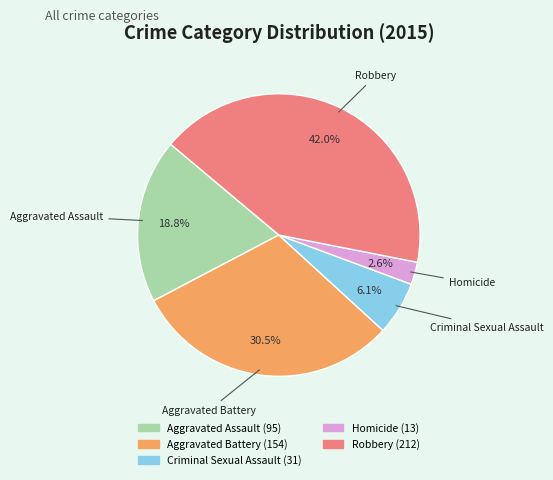

What portion of the pie excludes Robbery?

58.0%